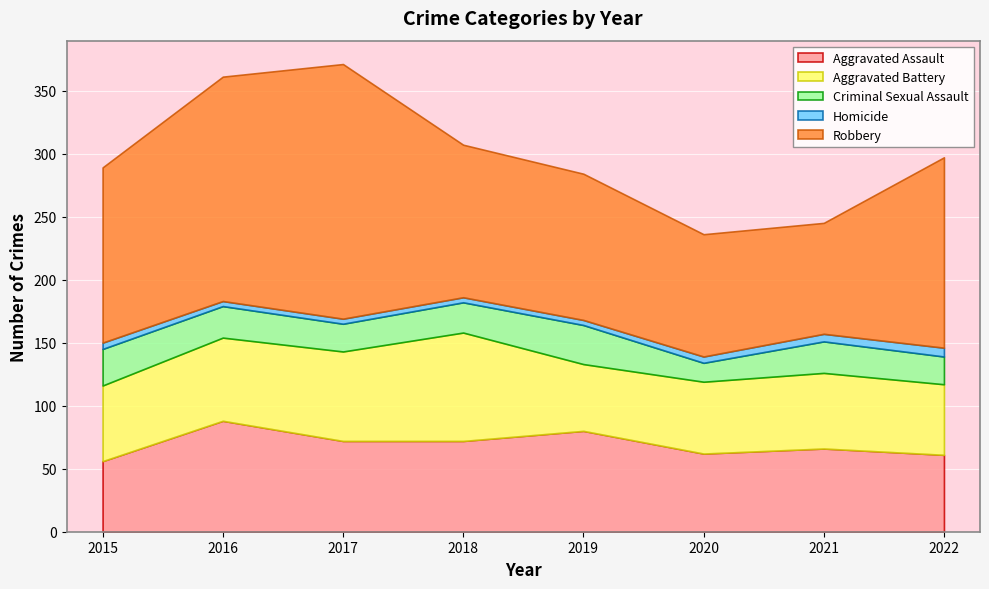

What are all the series names shown in the legend?

Aggravated Assault, Aggravated Battery, Criminal Sexual Assault, Homicide, Robbery